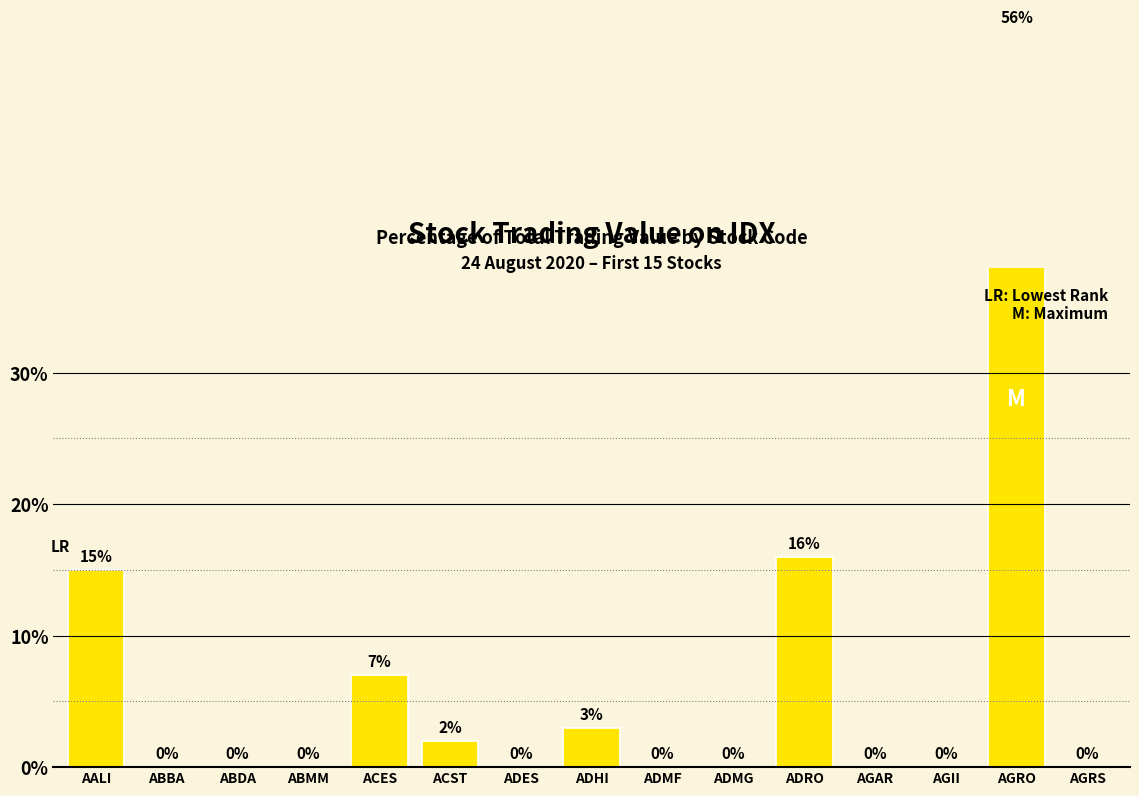

How many values are above zero?

6